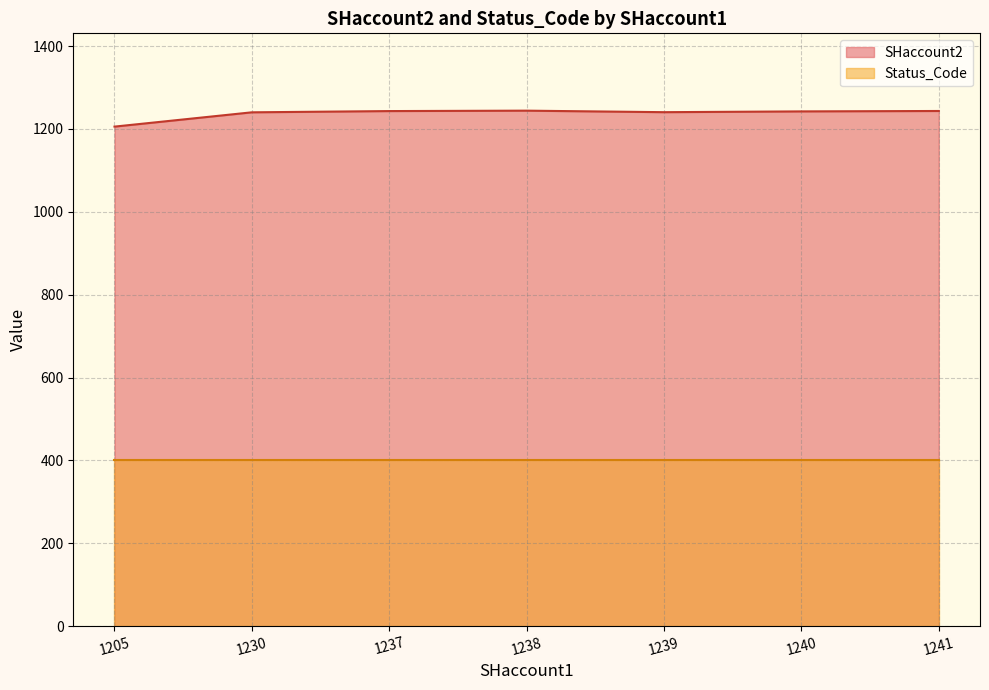

What is the difference between the highest and lowest values at 1237?

843.0